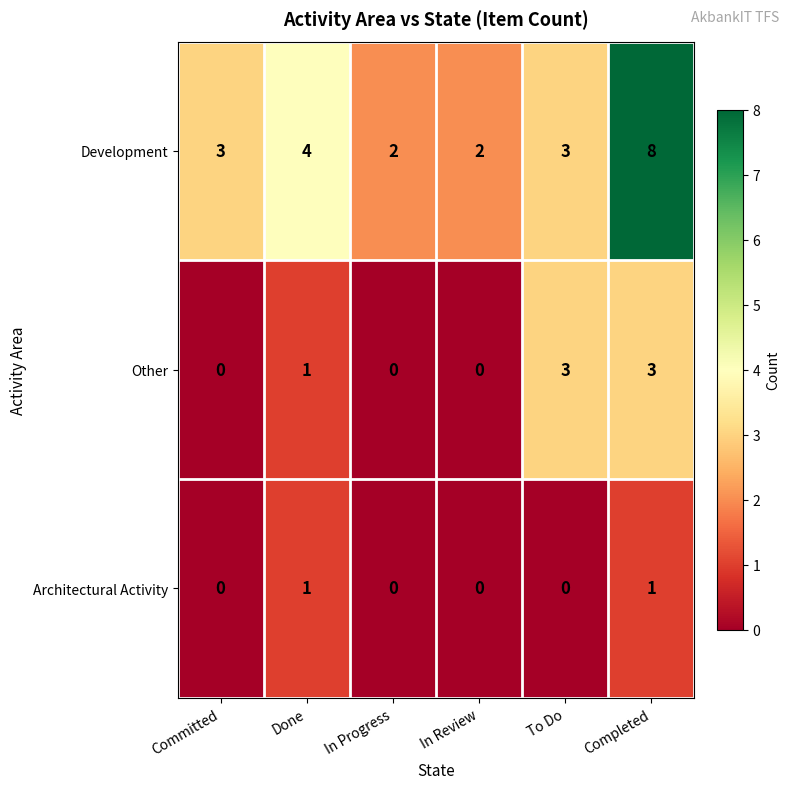

Count the Architectural Activity values in the range 0 to 1.

6